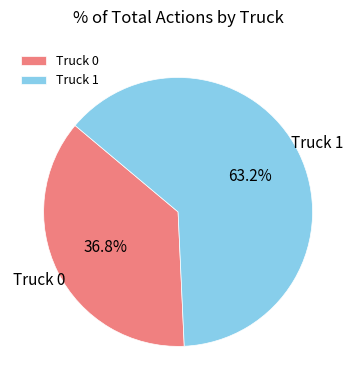

Is it true that Truck 0 is 37% of the pie?

True